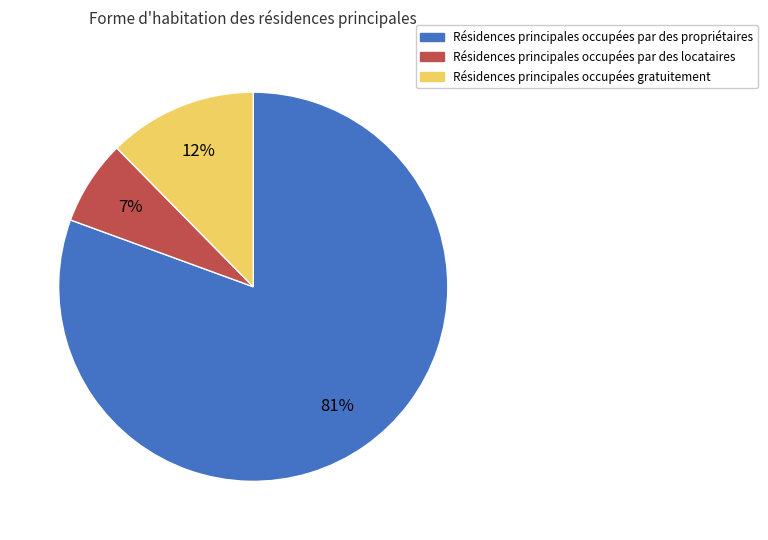

True or false: Résidences principales occupées par des propriétaires accounts for 68% of the total.

False